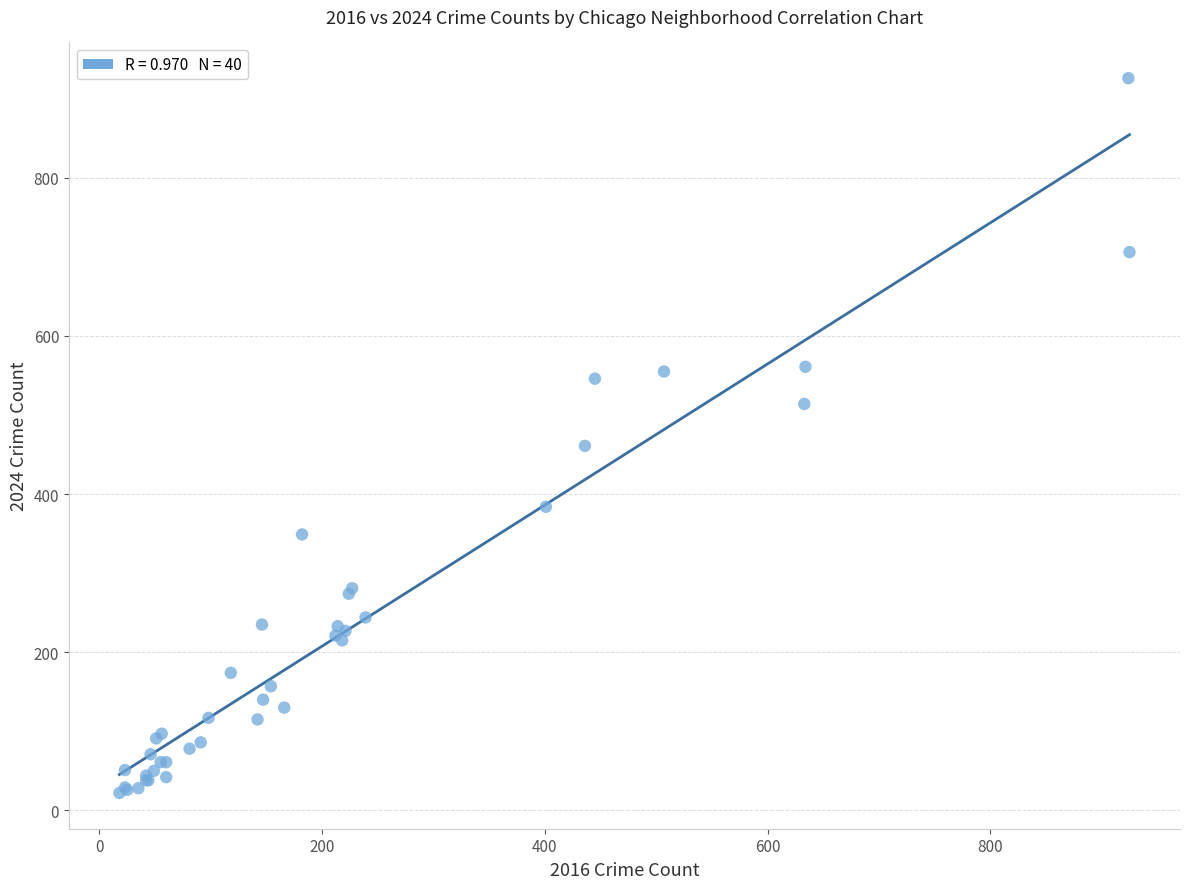

What Y value in the scatter plot is closest to 474?

461